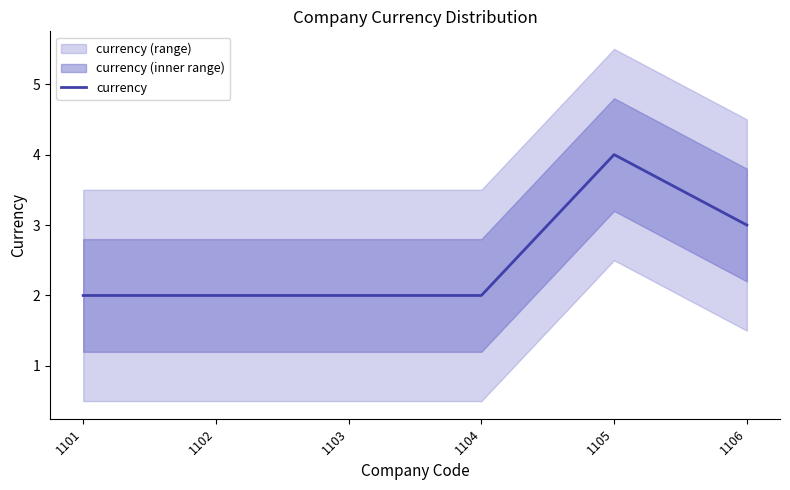

What is the sum of the values at 1101 and 1104?

4